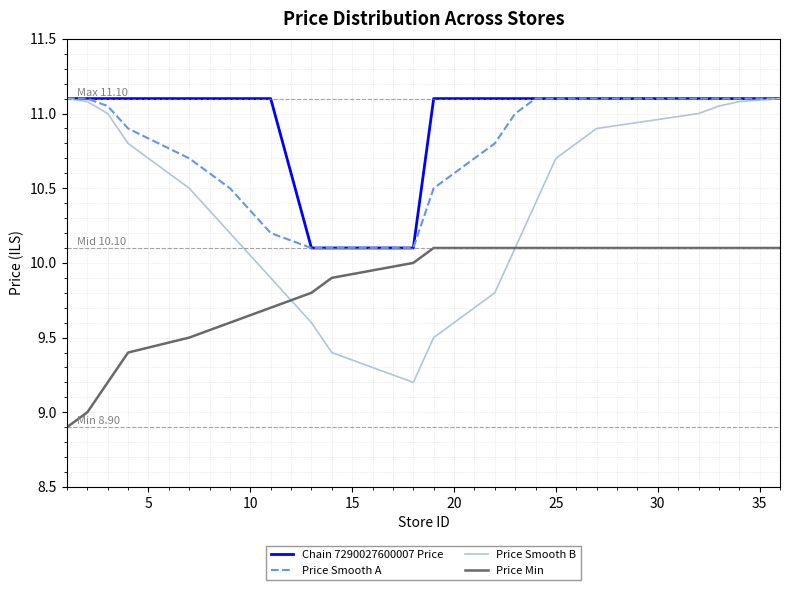

Which series has the largest total across all categories?

Chain 7290027600007 Price